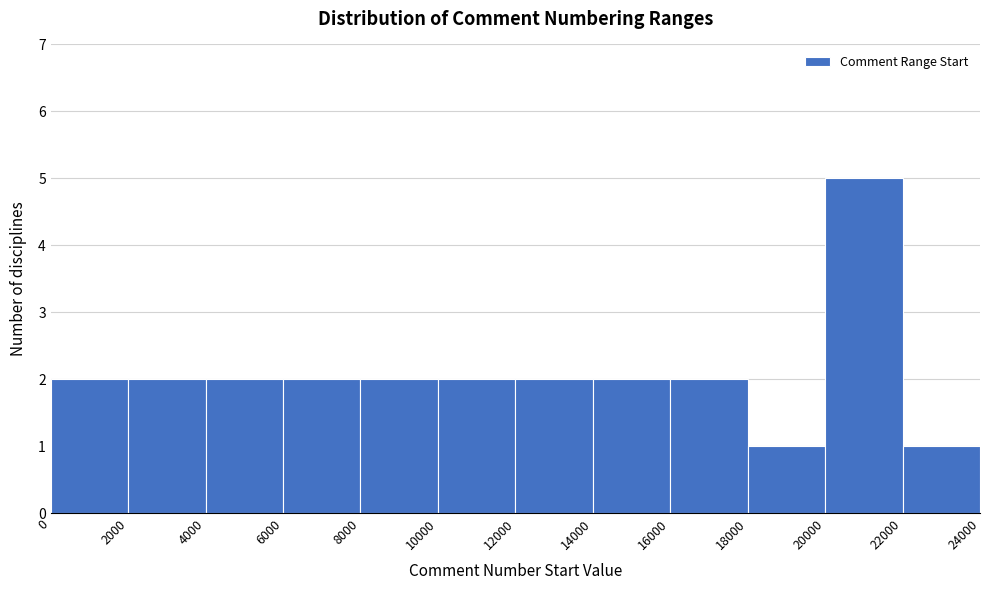

Over which range of the x-axis is the bar tallest?

20000 to 22000